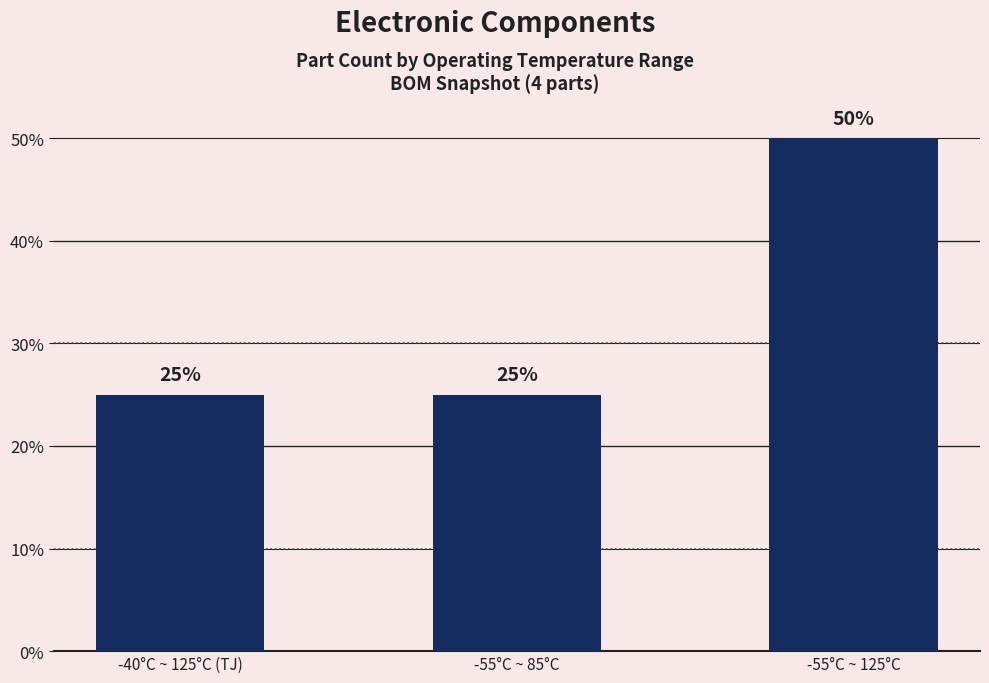

What value does the data have at -55°C ~ 125°C?

50